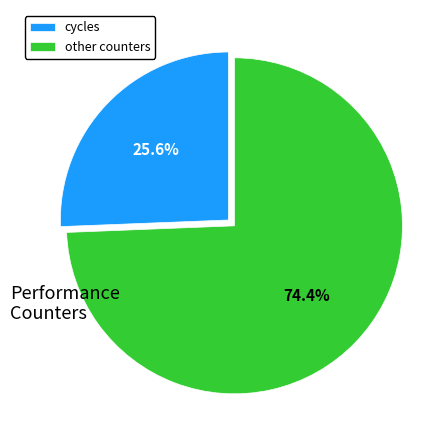

To the nearest percent, what is the average slice percentage?

50%